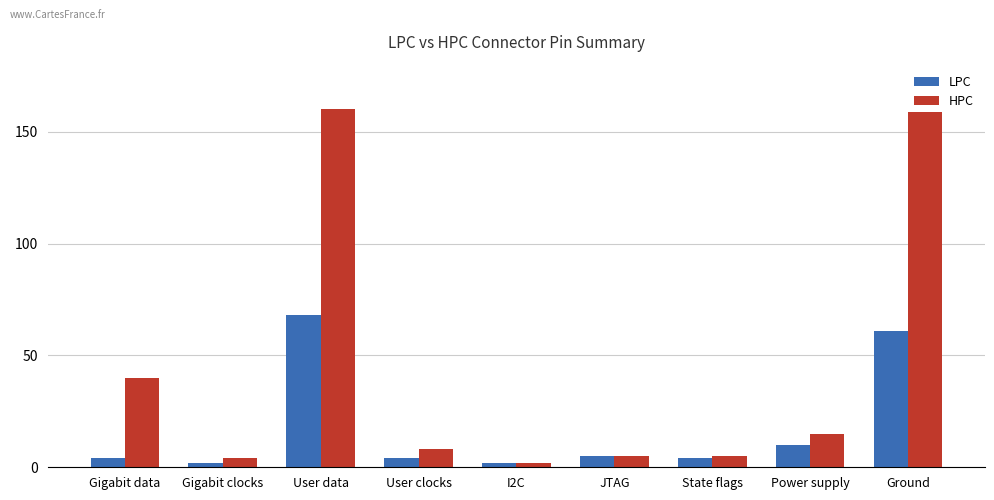

Which category has the highest value in the LPC series?

User data